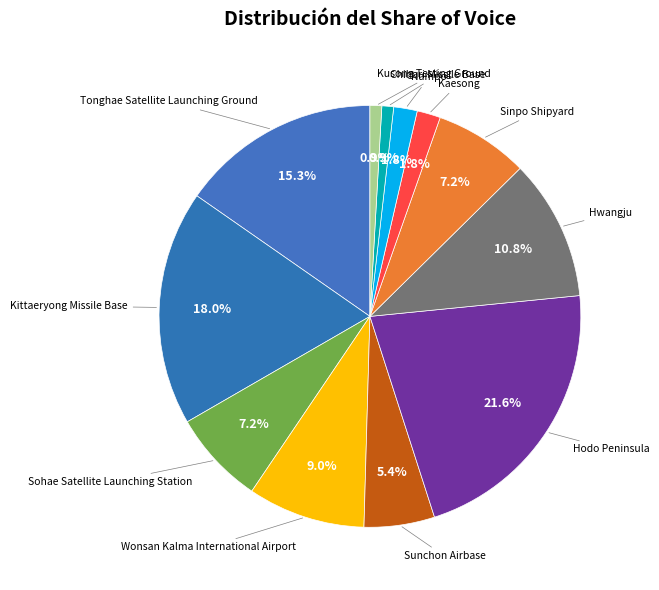

Does any single category account for the majority?

No